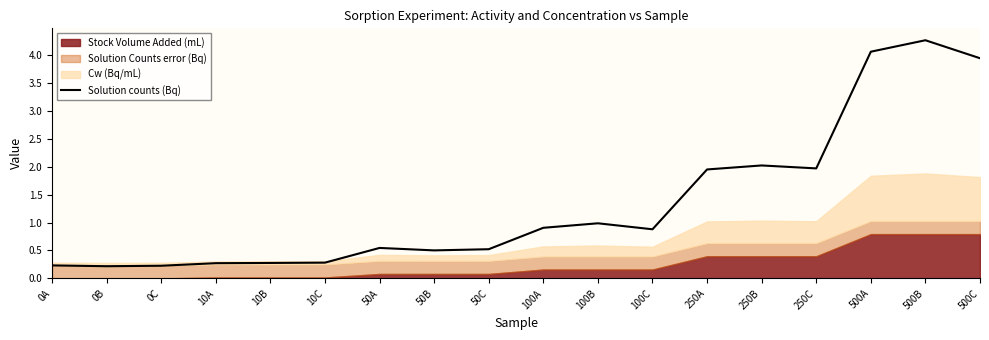

The chart shows a value of 1.0 at 100B. True or false?

True